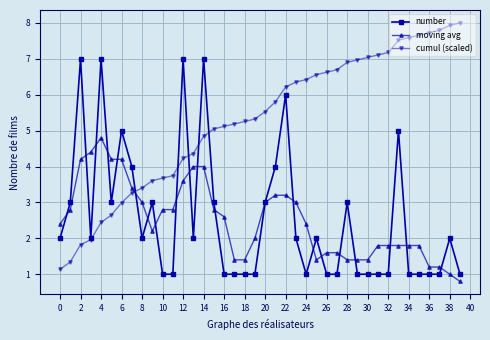

How many values in the cumul (scaled) series exceed 5?

25